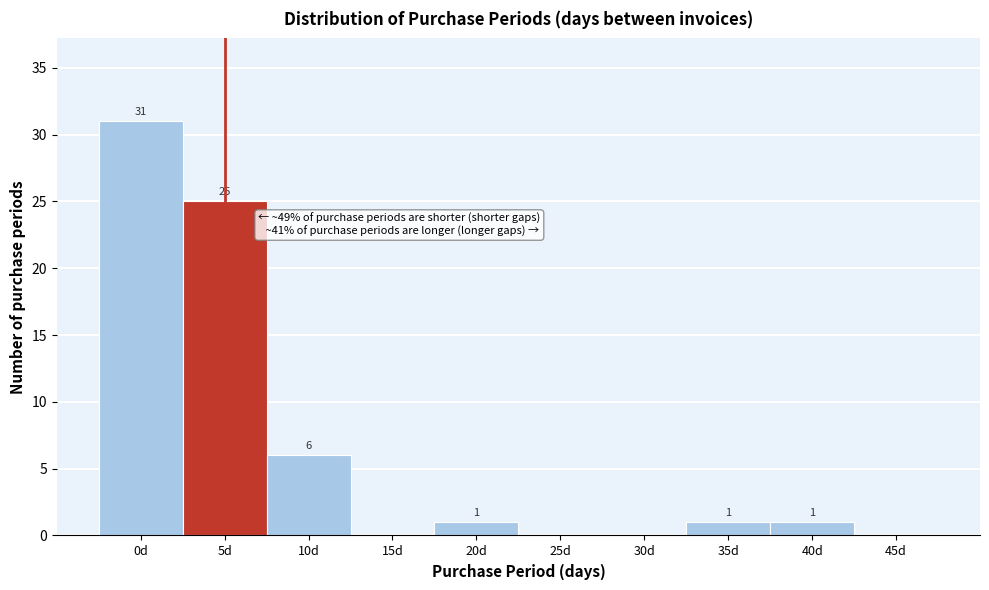

Reading right to left, transcribe all the data shown in this chart.

45d=0	40d=1	35d=1	30d=0	25d=0	20d=1	15d=0	10d=6	5d=25	0d=31